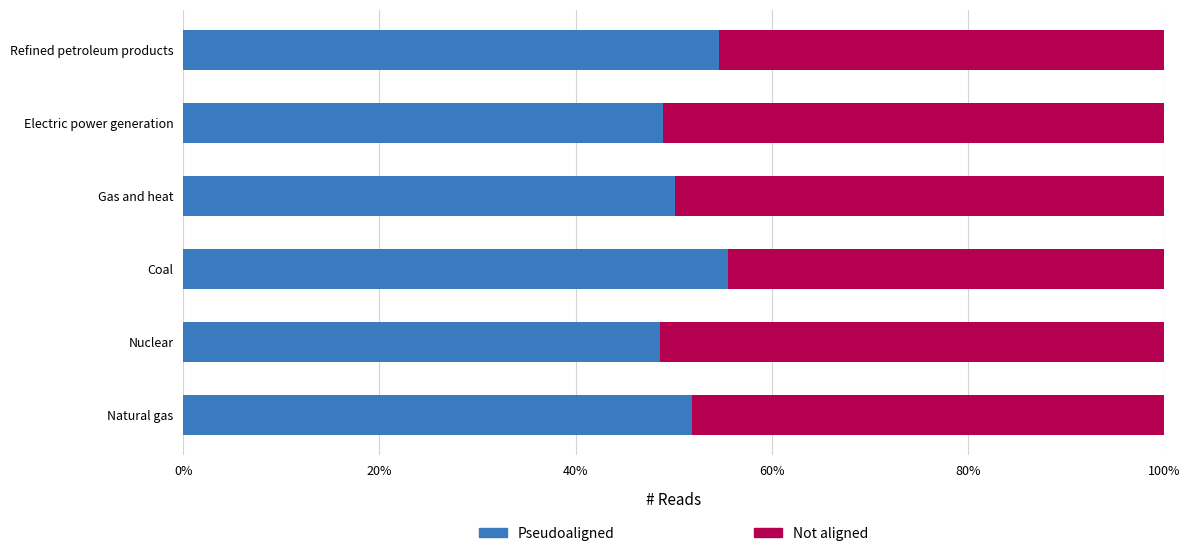

The Pseudoaligned series shows 64.4 at Electric power generation. True or false?

False